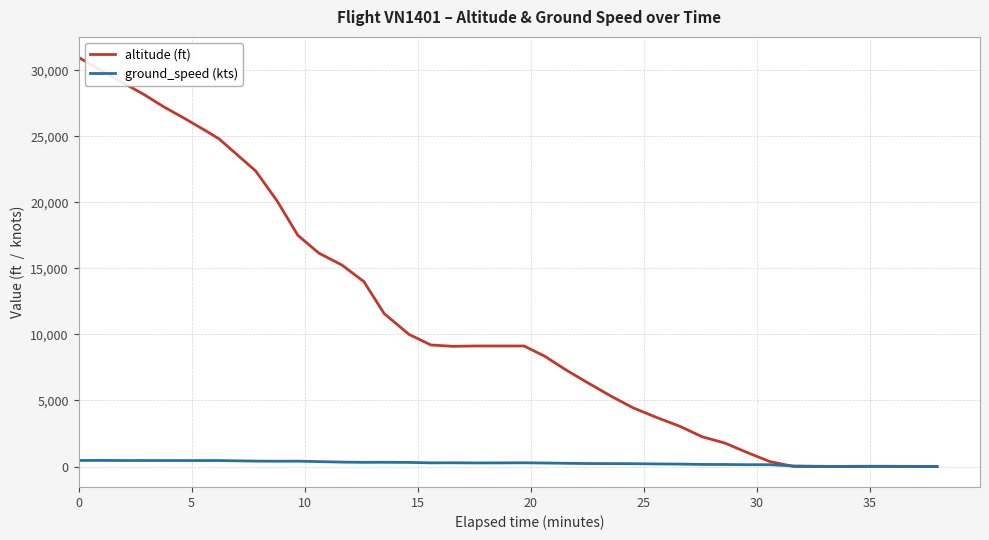

Is this an area chart (filled region under the line)?

No